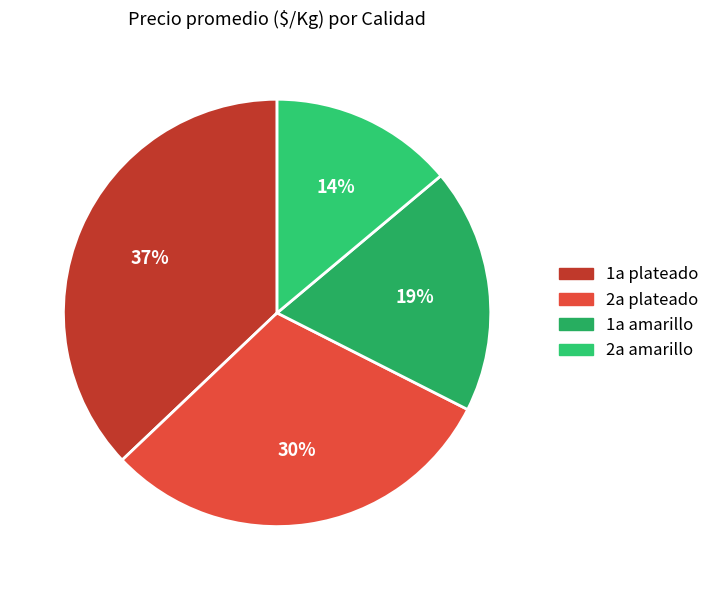

How much of the chart is everything except 1a plateado?

62.9%